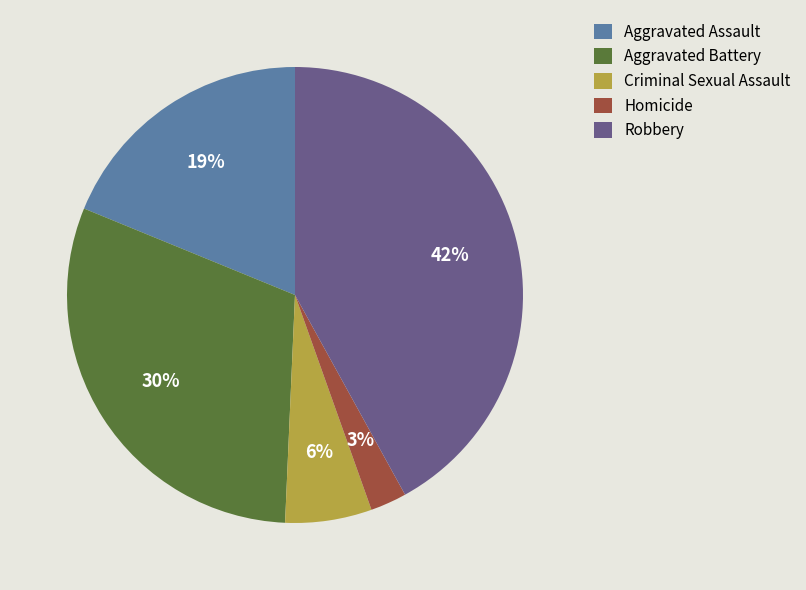

Which category has the biggest portion of the pie?

Robbery